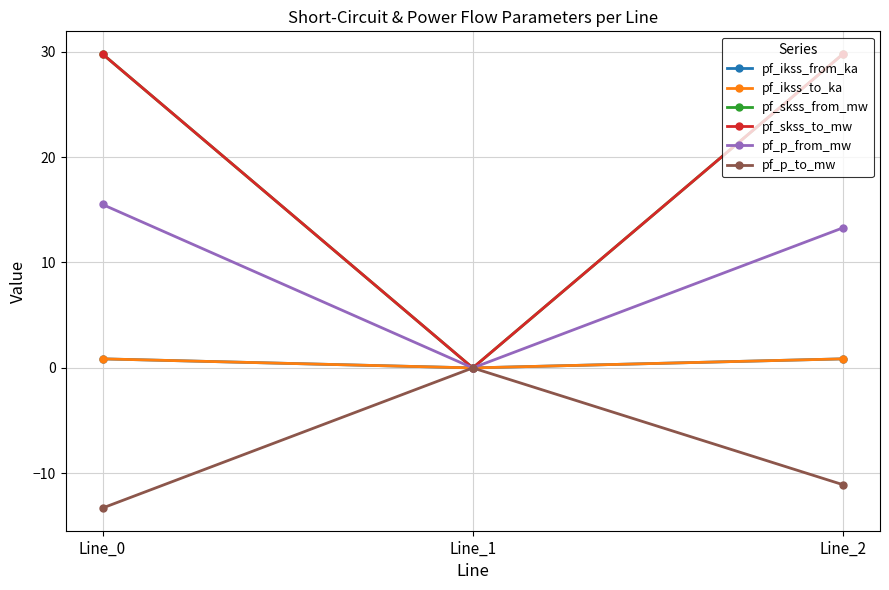

List the series in order of their peak value, highest first.

pf_skss_from_mw, pf_skss_to_mw, pf_p_from_mw, pf_ikss_from_ka, pf_ikss_to_ka, pf_p_to_mw